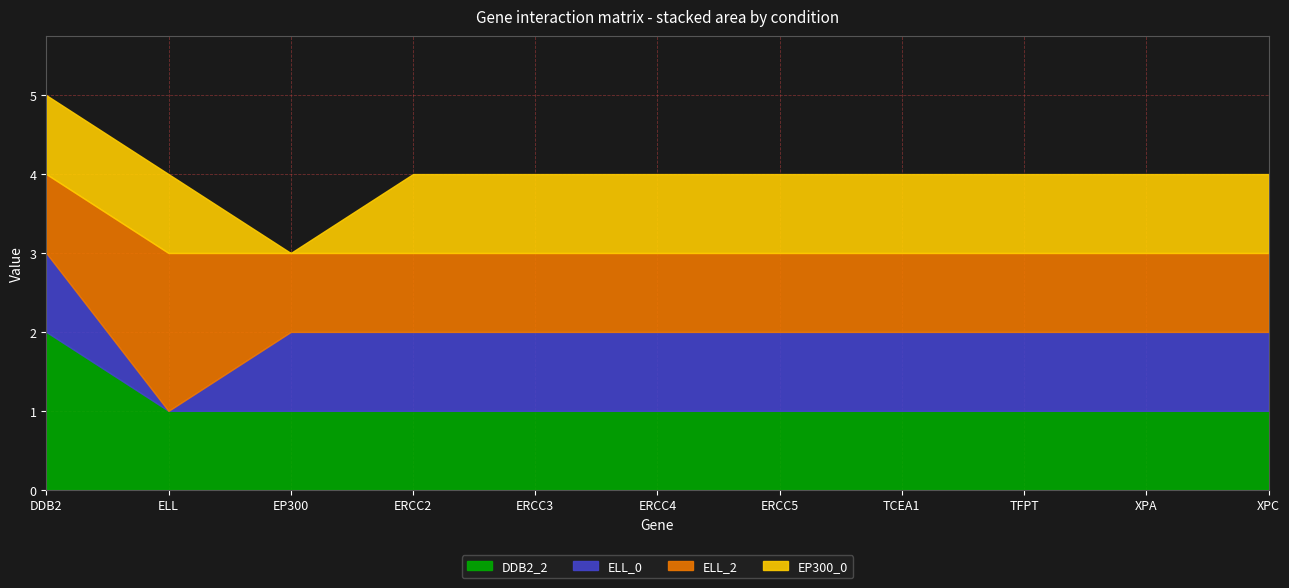

What is the sum of all EP300_0 values?

10